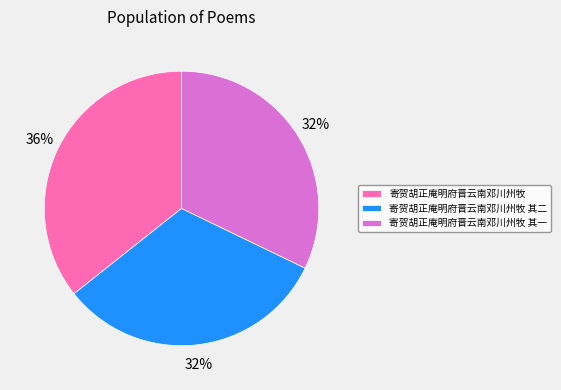

Which slice is the largest?

寄贺胡正庵明府晋云南邓川州牧